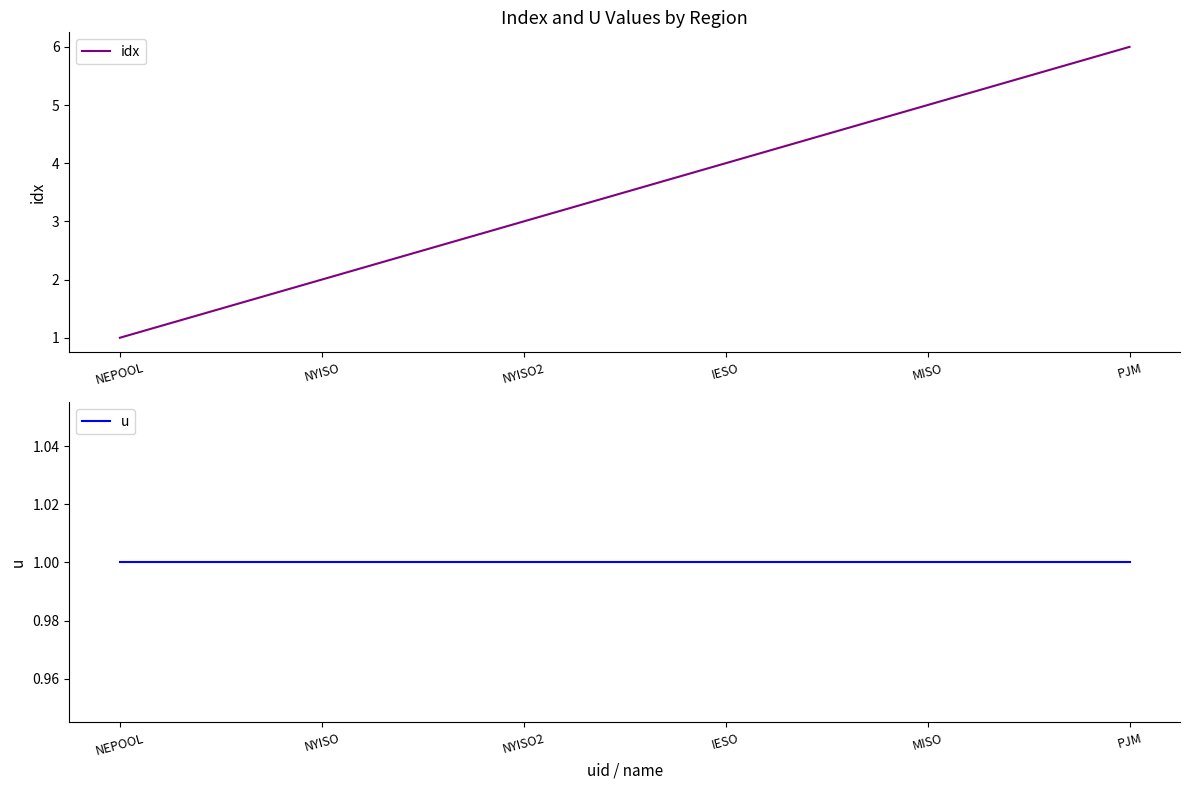

How many distinct data groups are displayed?

2